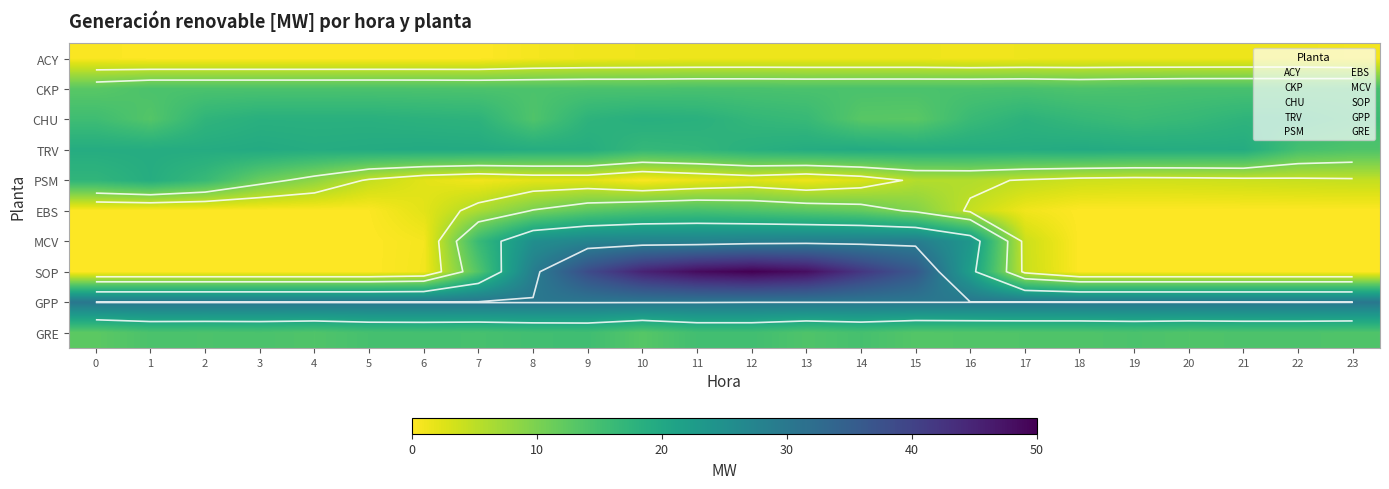

True or false: SOP has a value of 36.2 at 15.

True